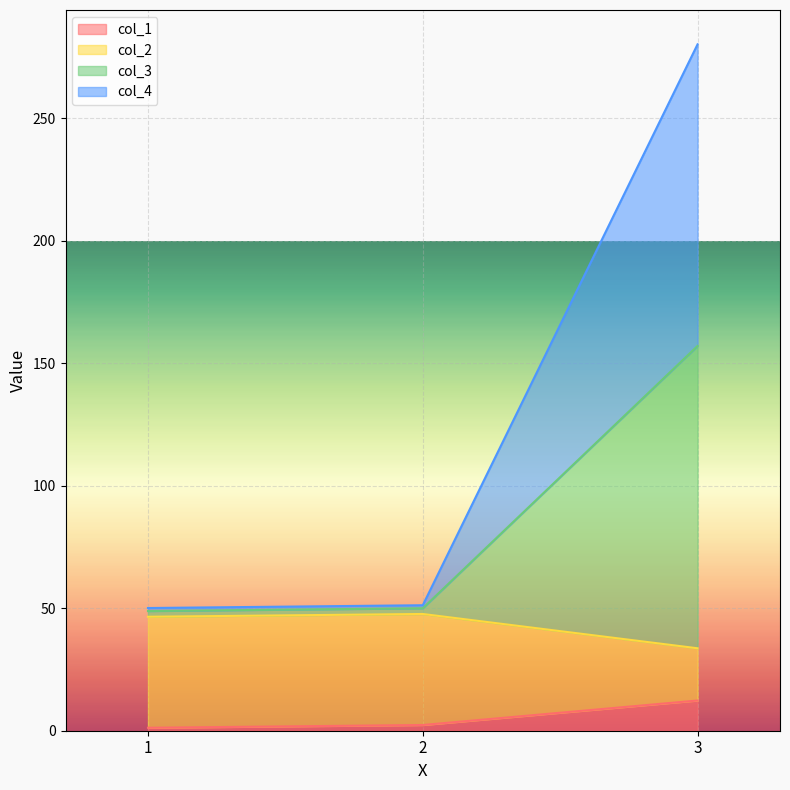

What is the total value across all series at 2?

51.2